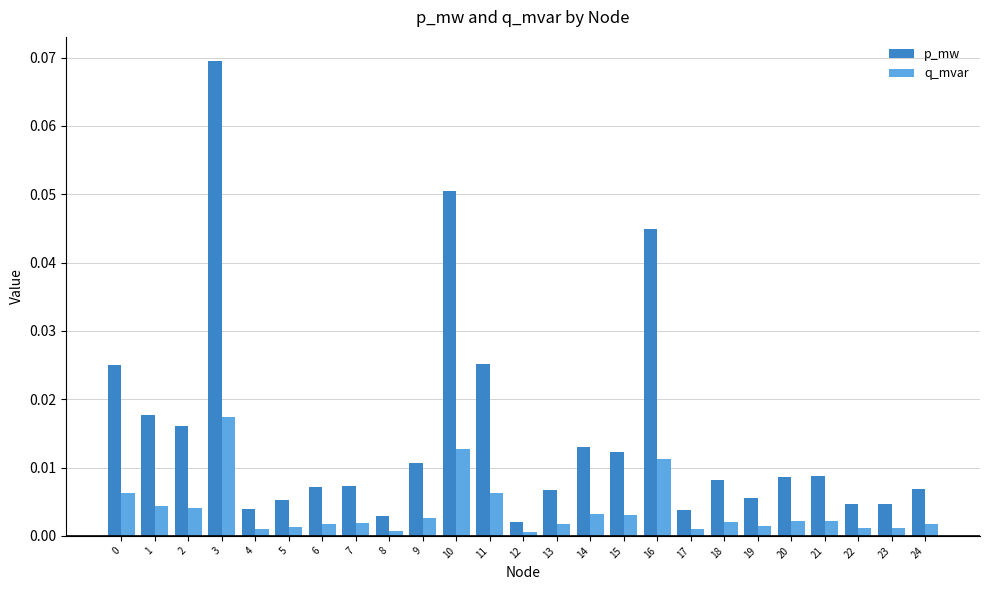

At which label does p_mw reach its peak?

3